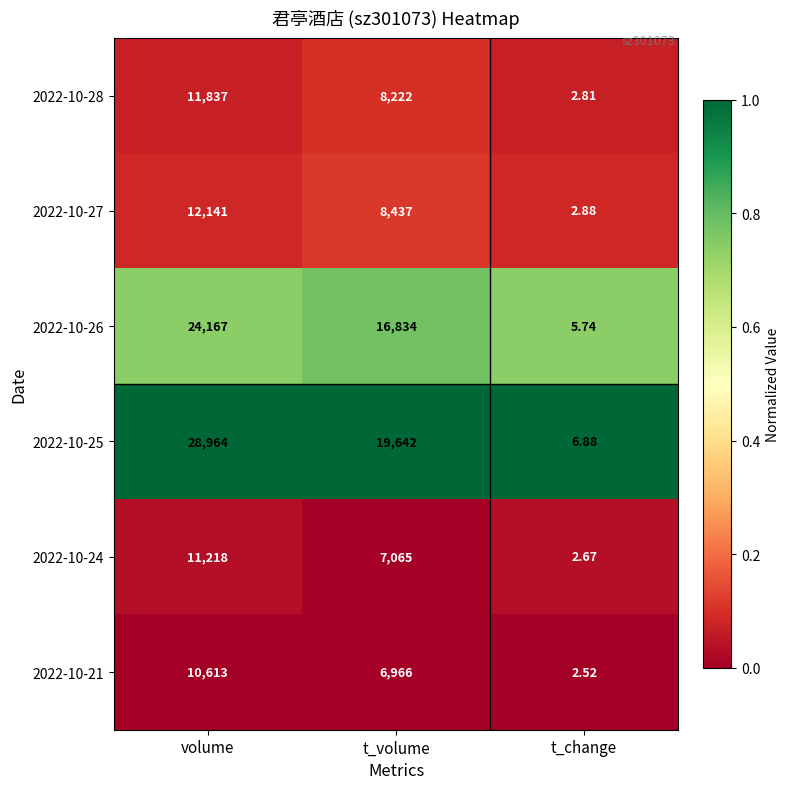

At which category does the chart reach its peak across all series?

volume